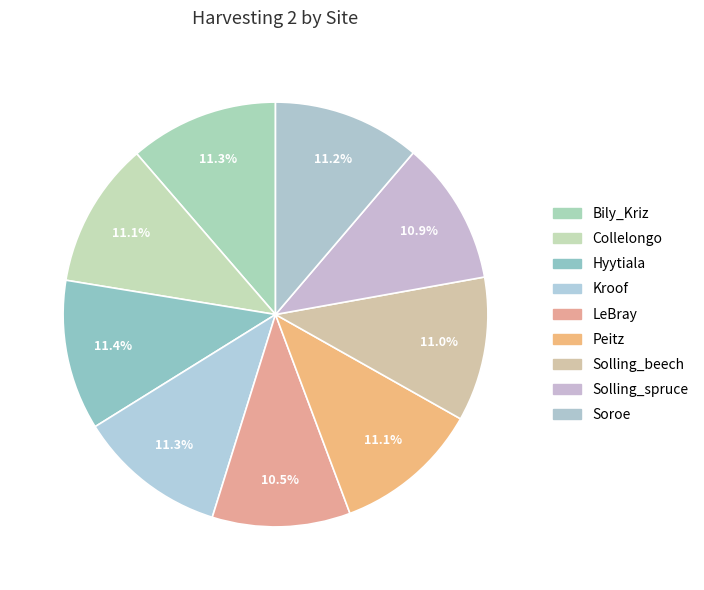

Which has a higher value, Hyytiala or LeBray?

Hyytiala